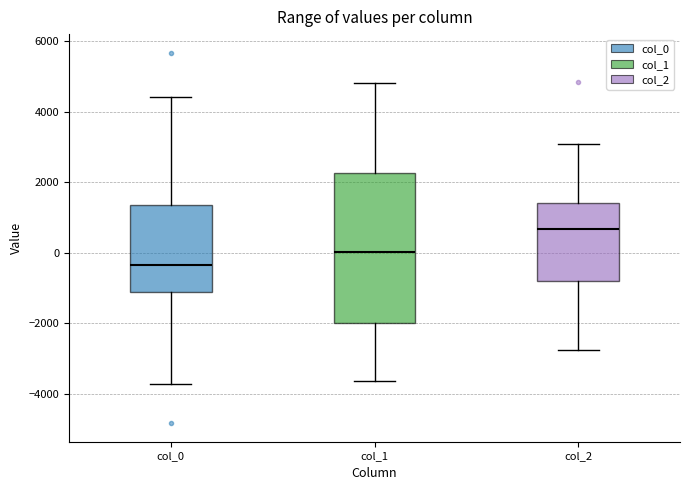

Reading left to right, read every box against the y-axis: the position of its median line, the range the box covers, and the ends of its whiskers. The values are not printed on the chart, so give them approximately, as read against the axis.

col_0: median -400, box -1200 to 1400, whiskers -3800 to 4400
col_1: median 0, box -2000 to 2200, whiskers -3600 to 4800
col_2: median 600, box -800 to 1400, whiskers -2800 to 3000